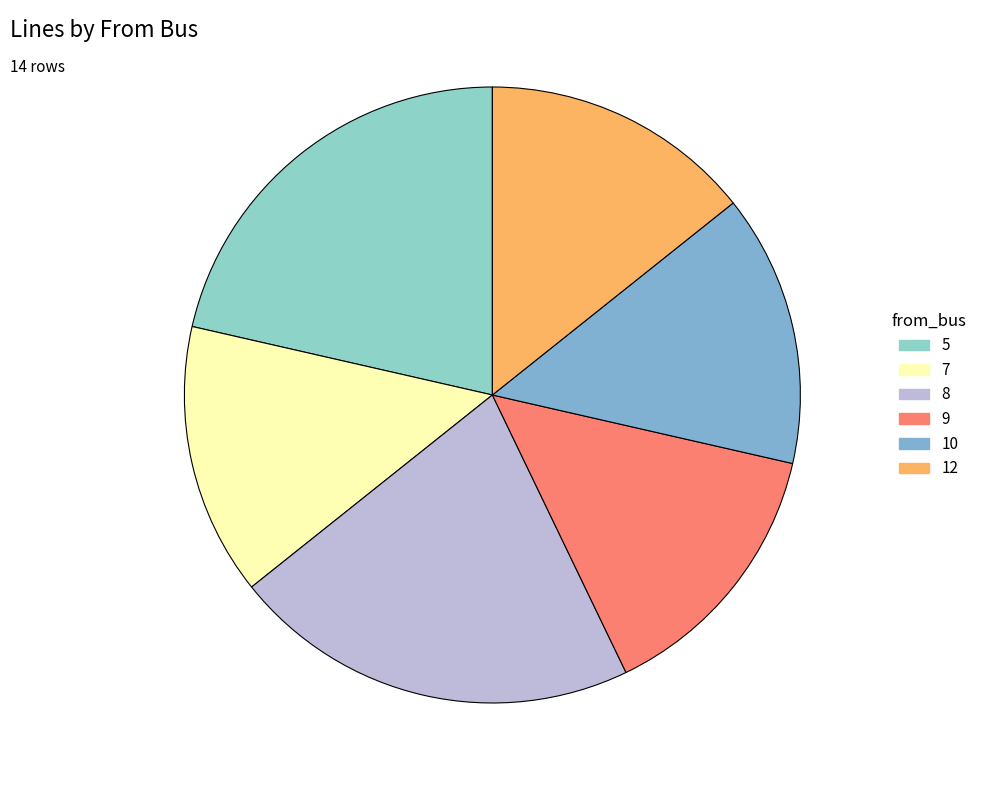

True or false: 9 accounts for 1% of the total.

False